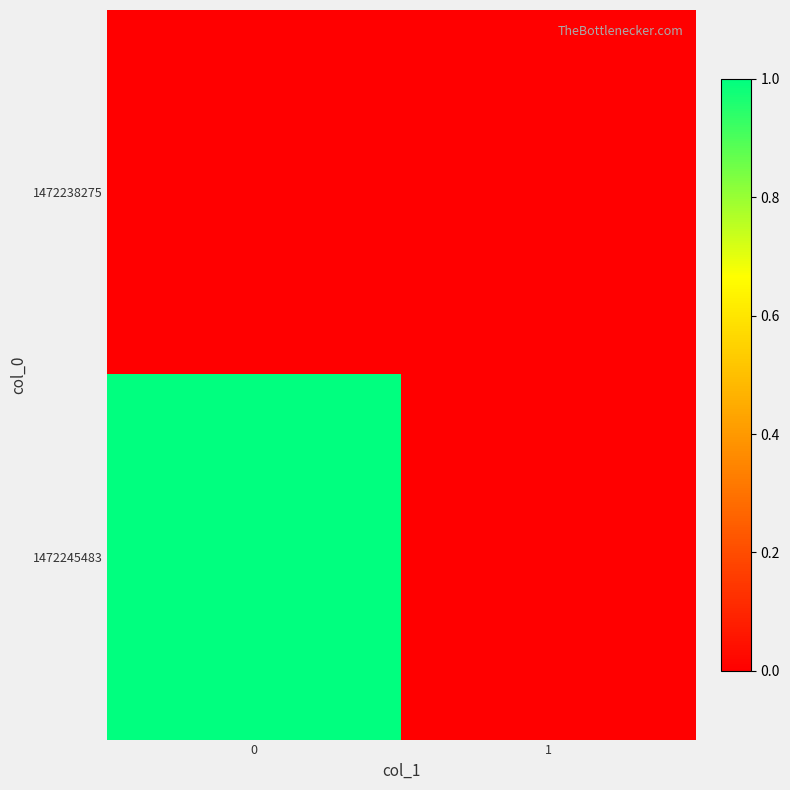

Between 0 and 1, which series saw the biggest shift?

1472245483